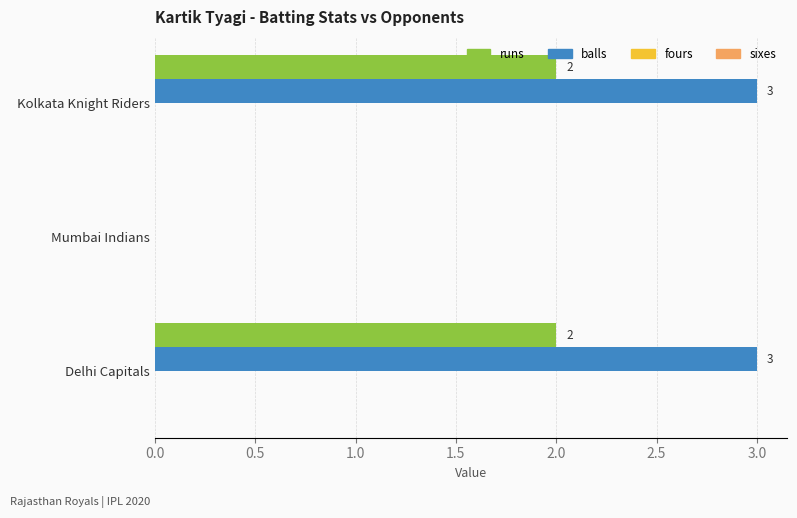

What is the maximum value shown in the chart?

3